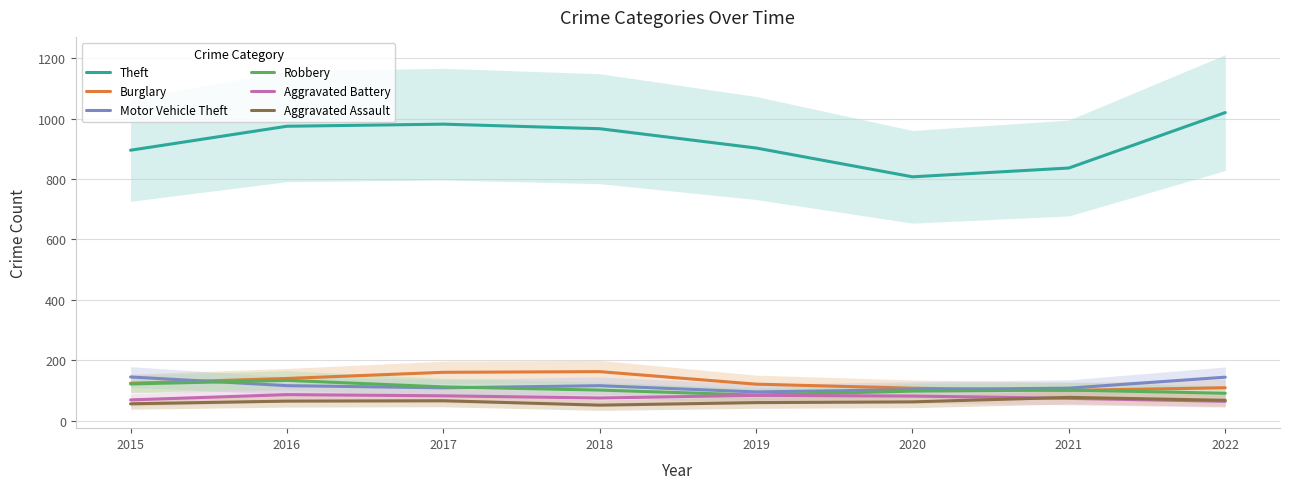

Read the Theft value at 2022.

1019.9